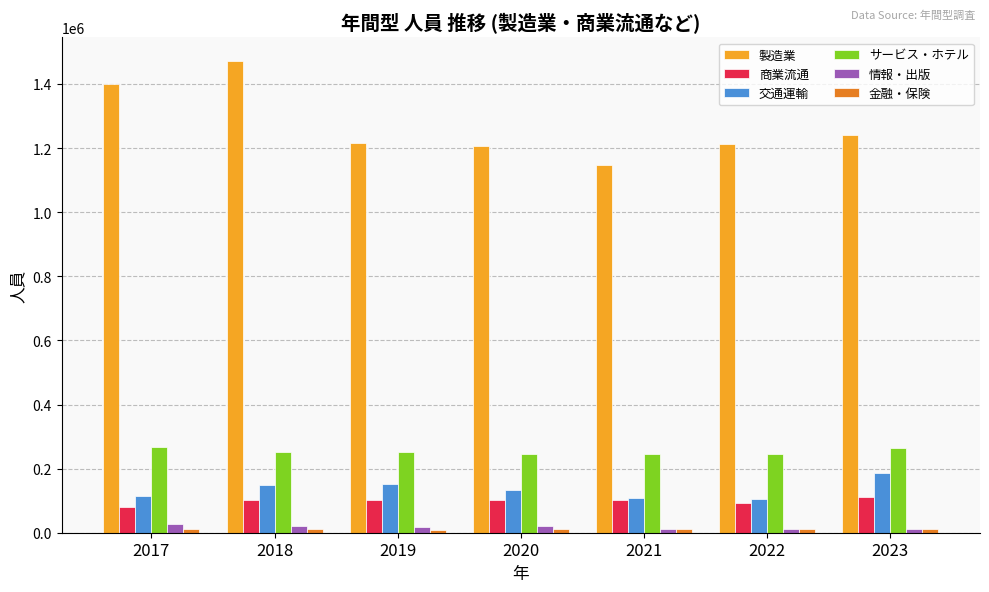

Between 2017 and 2019, which series saw the biggest shift?

製造業